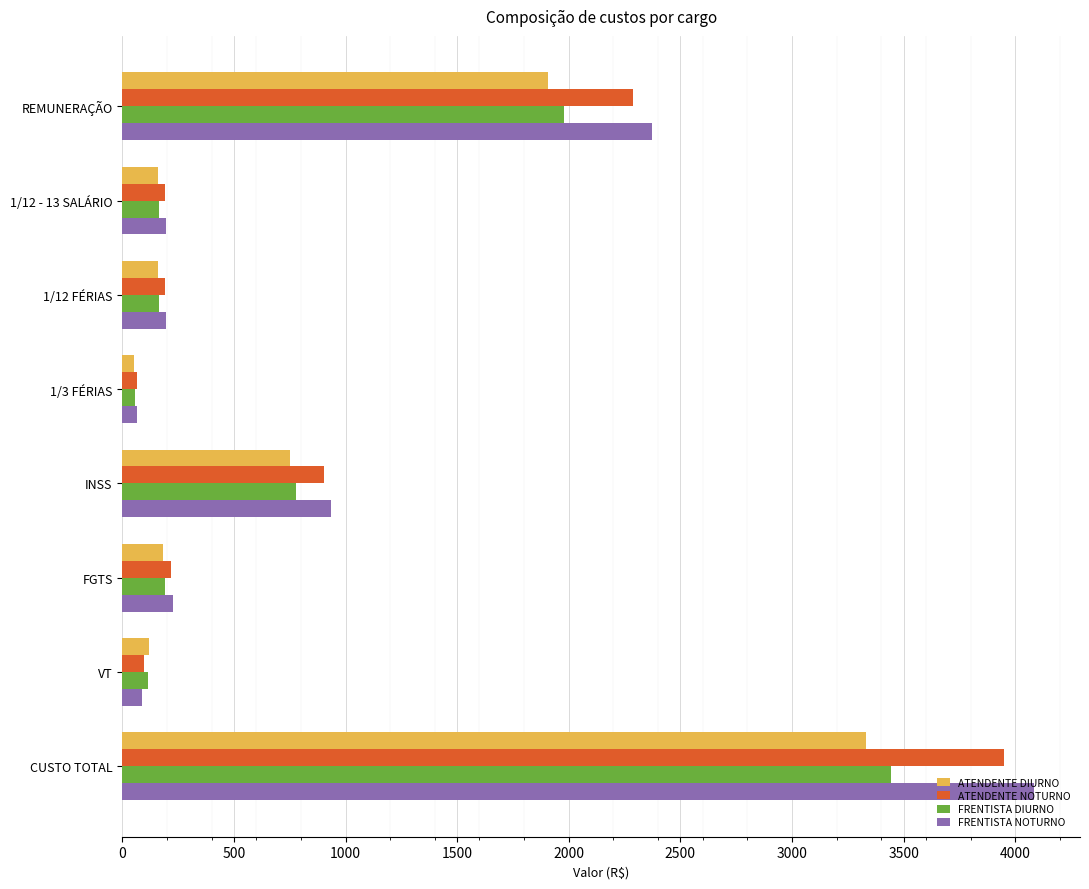

At which category is the sum across all series the highest?

CUSTO TOTAL